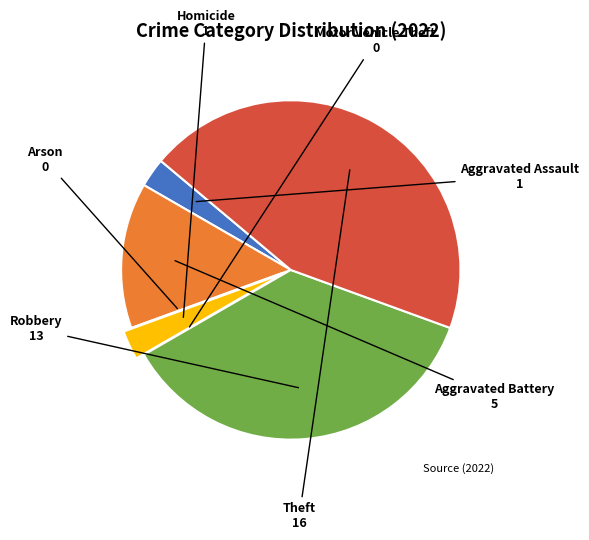

What is the ratio of the value at Theft to the value at Homicide?

16.0